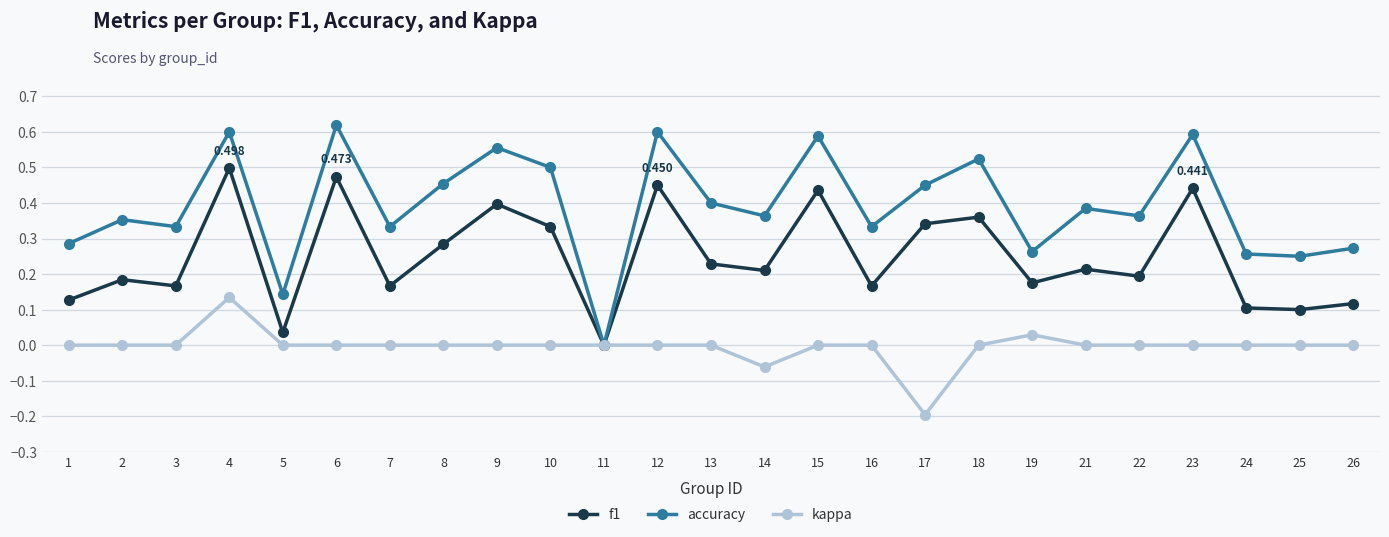

What is the sum of the accuracy values at 3 and 16?

0.7